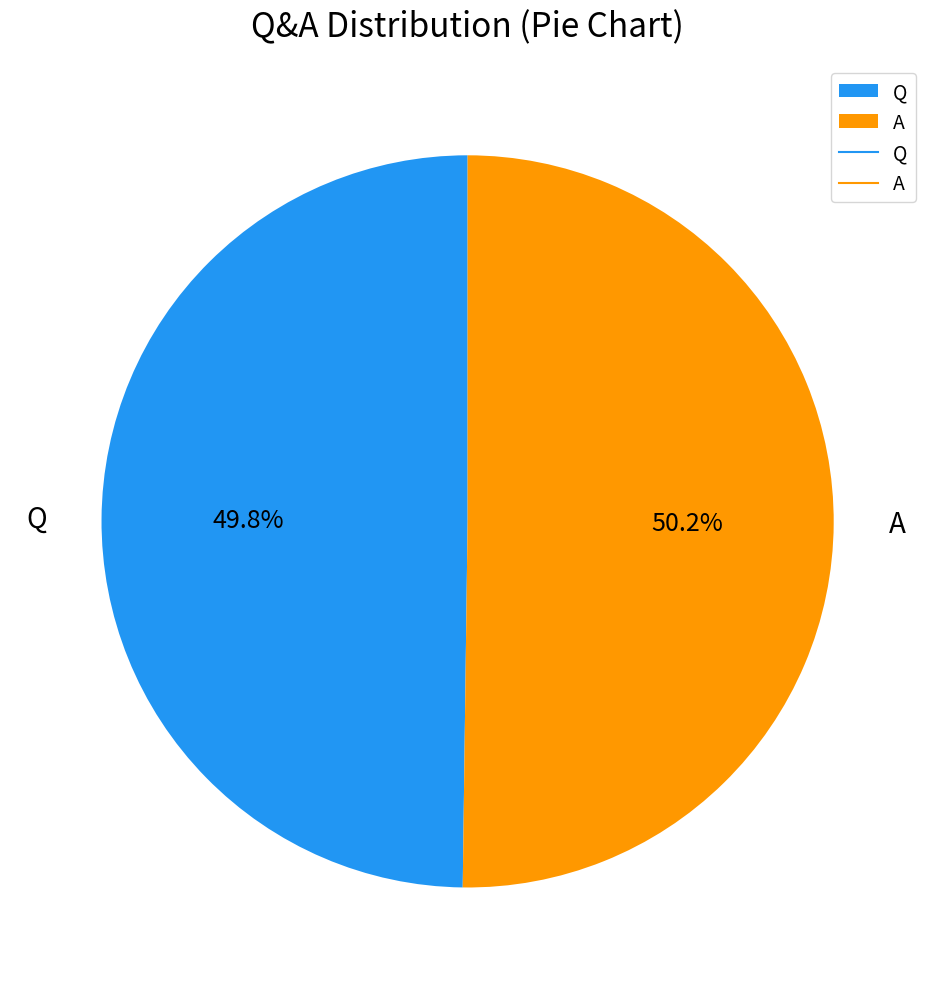

Approximately how many times larger is the value at Q compared to A?

1.0